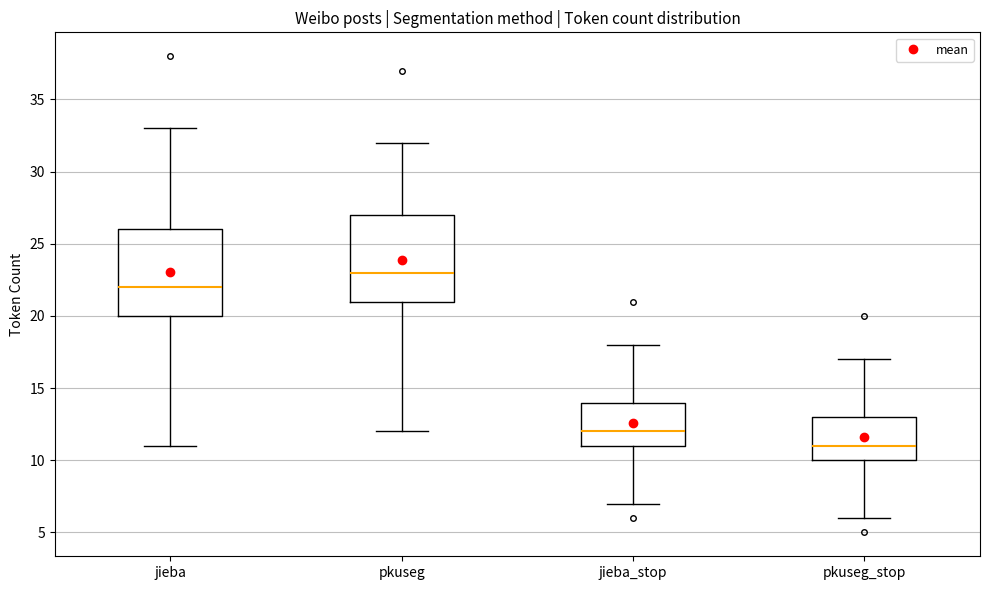

Reading left to right, read every box against the y-axis: the position of its median line, the range the box covers, and the ends of its whiskers. The values are not printed on the chart, so give them approximately, as read against the axis.

jieba: median 22, box 20 to 26, whiskers 11 to 33
pkuseg: median 23, box 21 to 27, whiskers 12 to 32
jieba_stop: median 12, box 11 to 14, whiskers 7 to 18
pkuseg_stop: median 11, box 10 to 13, whiskers 6 to 17